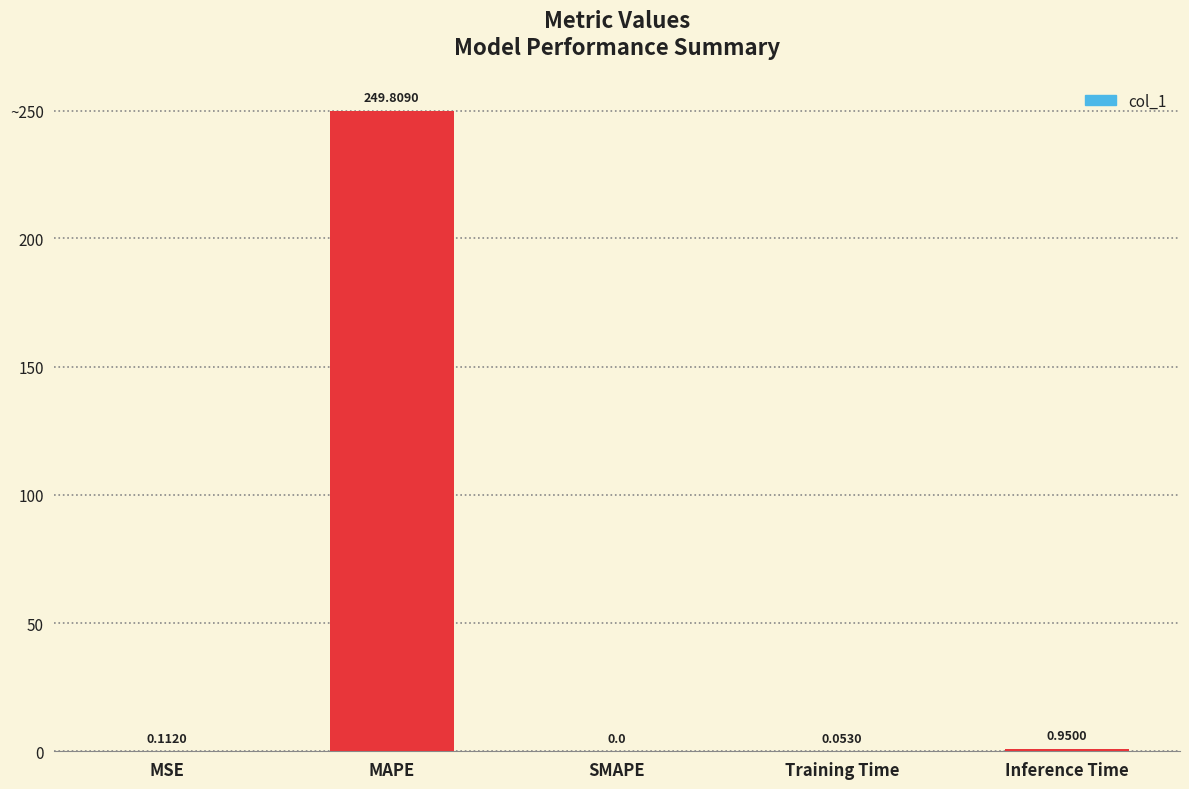

Between Training Time and Inference Time, which is larger?

Inference Time